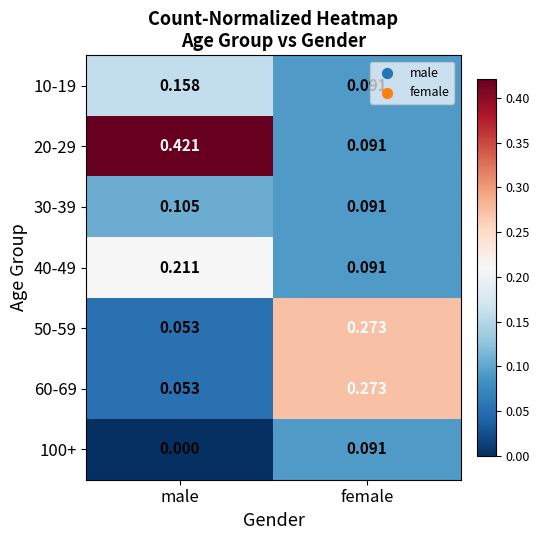

What is the total value across all series at female?

1.0